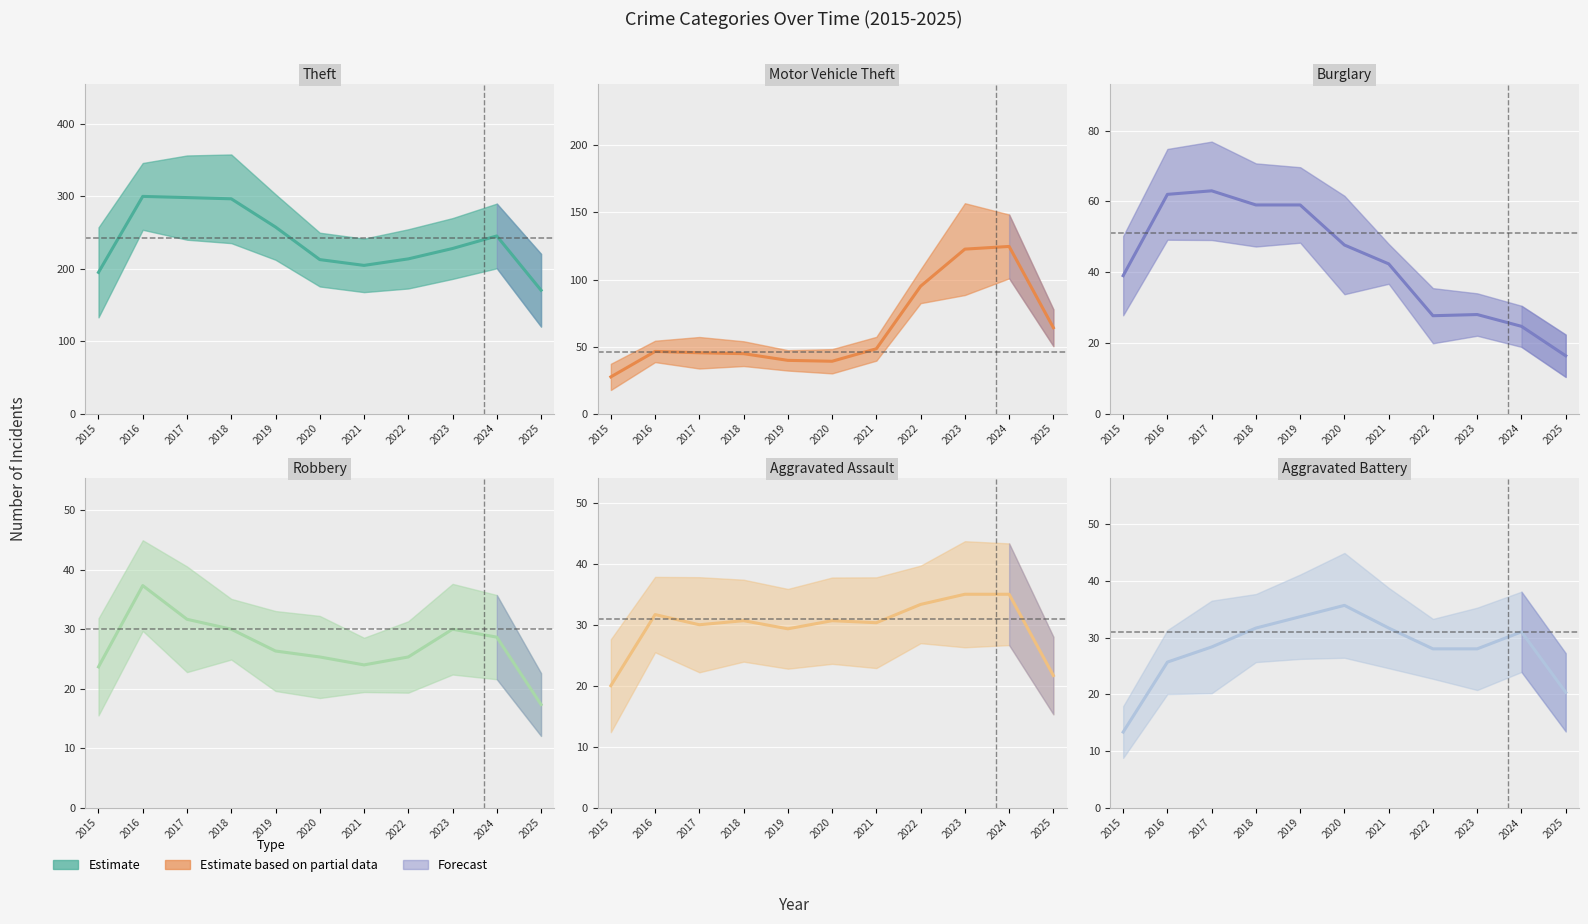

How many times do Motor Vehicle Theft and Burglary cross each other?

1